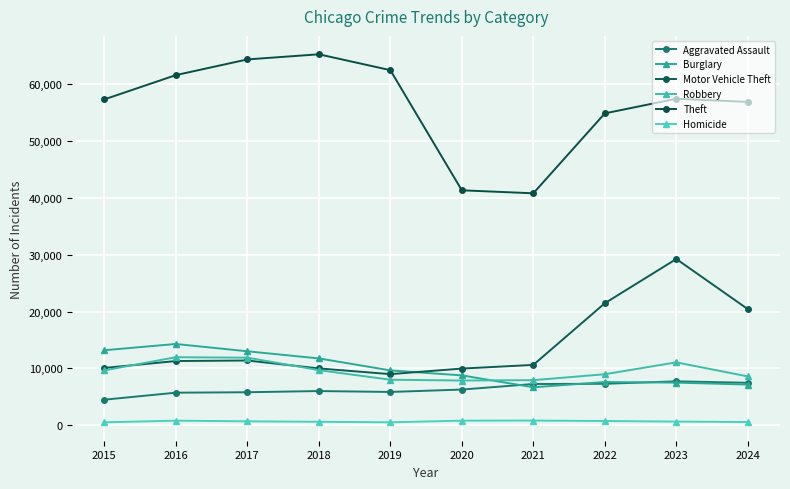

What are all the series names shown in the legend?

Aggravated Assault, Burglary, Motor Vehicle Theft, Robbery, Theft, Homicide